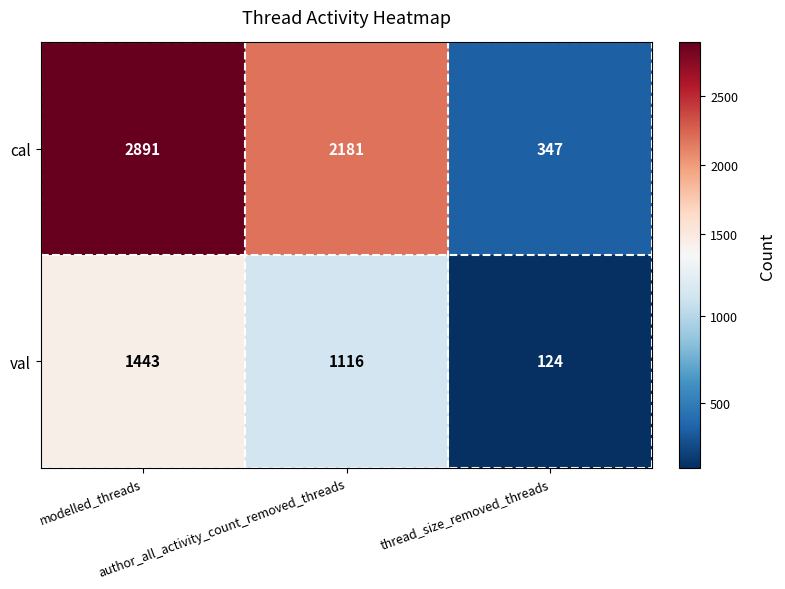

At how many categories does at least one series exceed 677?

2